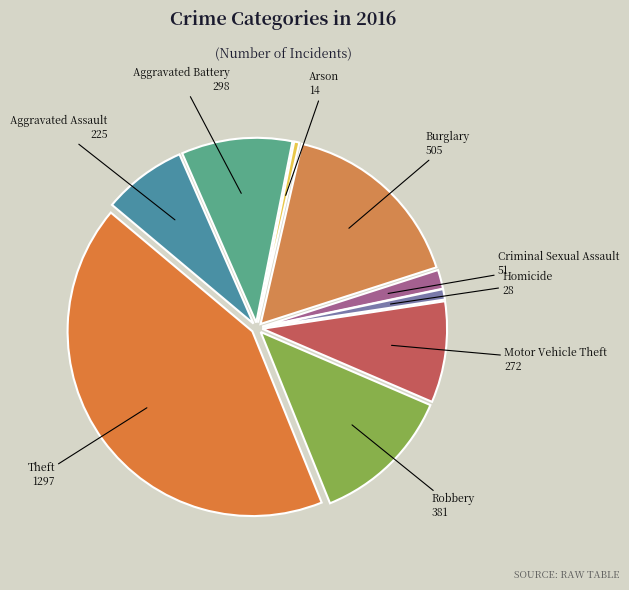

Is there a majority slice in this chart?

No